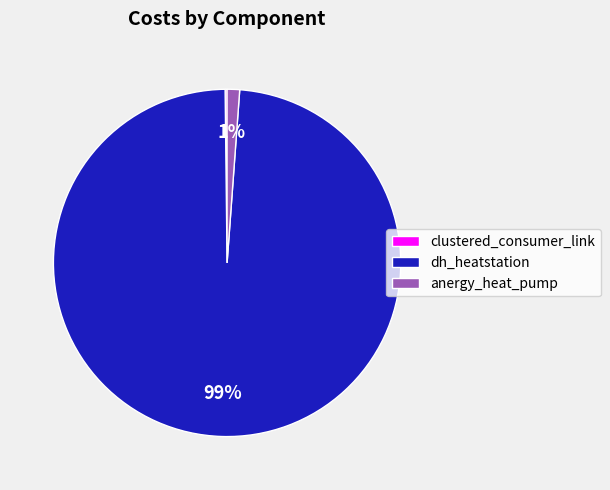

Does anergy_heat_pump account for over 50% of the chart?

No